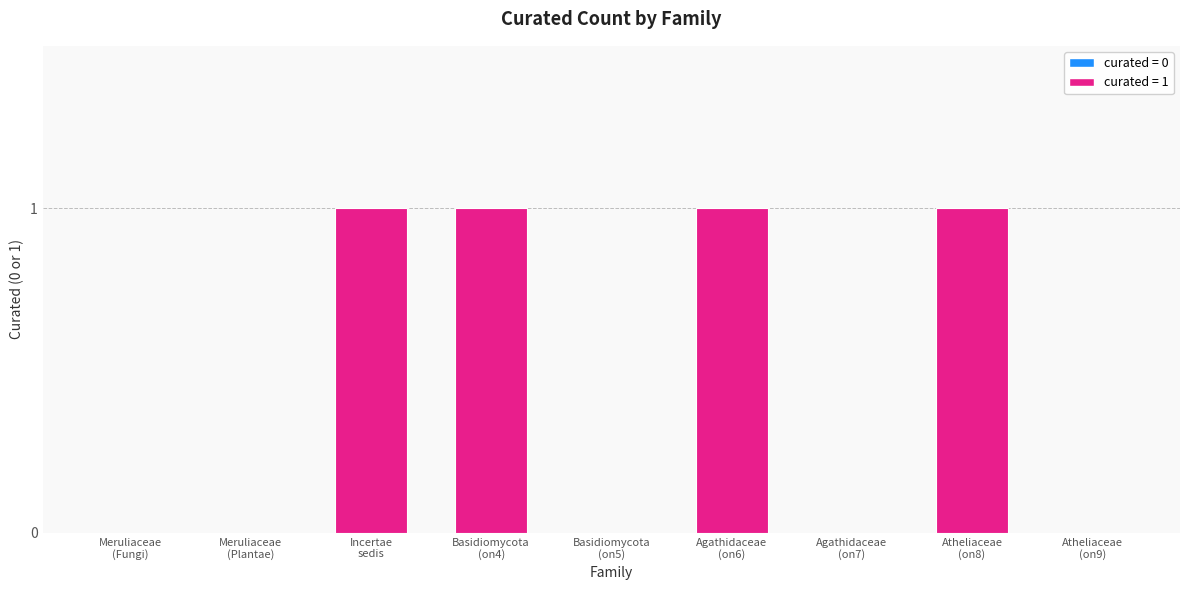

How many categories are shown in the chart?

9